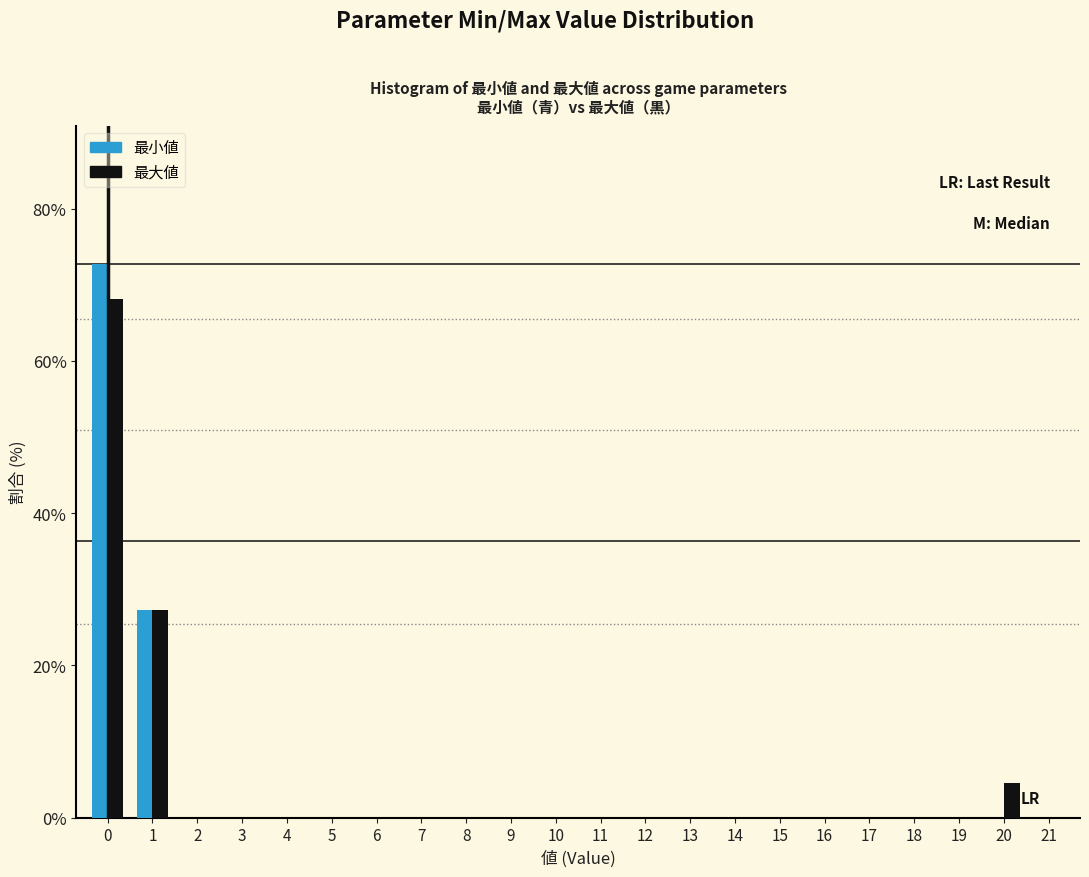

What is the sum of the 最小値 values at 1 and 4?

27.3